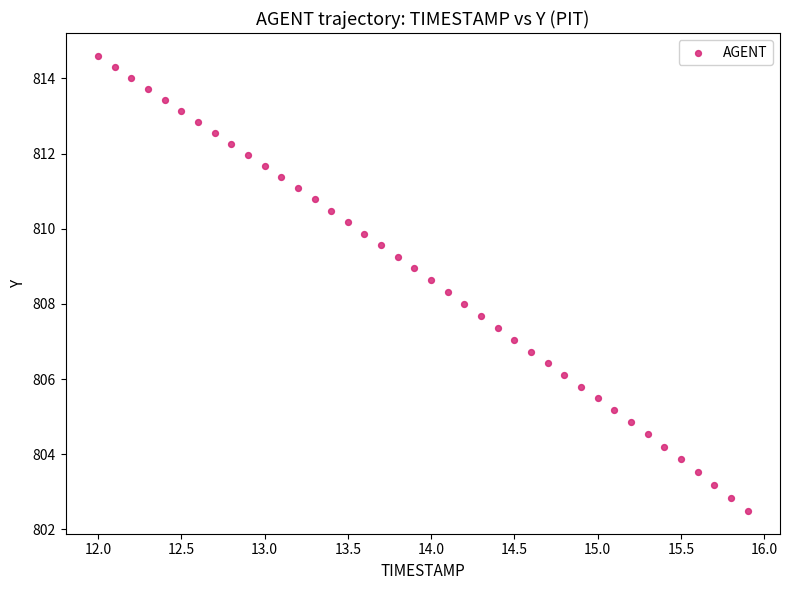

What is the range of X values (max minus min)?

3.9